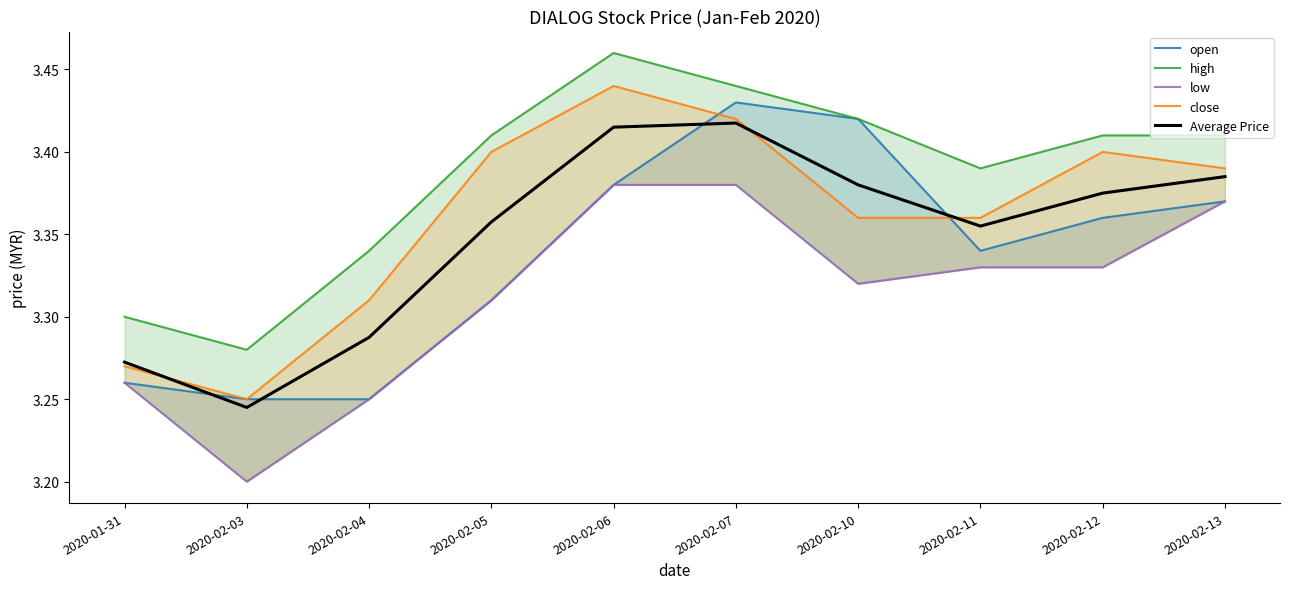

The value of Average Price at 2020-01-31 is 2.2. True or false?

False